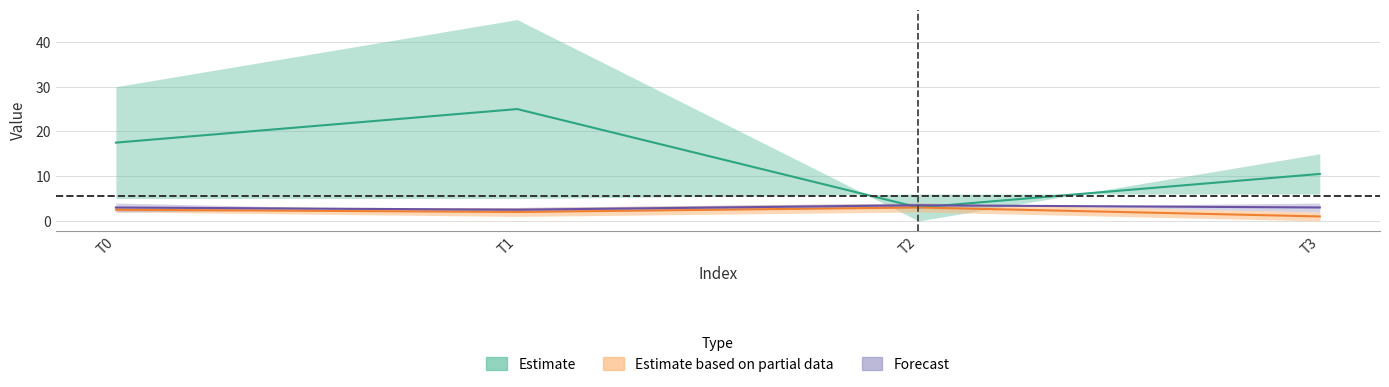

Count the number of categories in the chart.

4